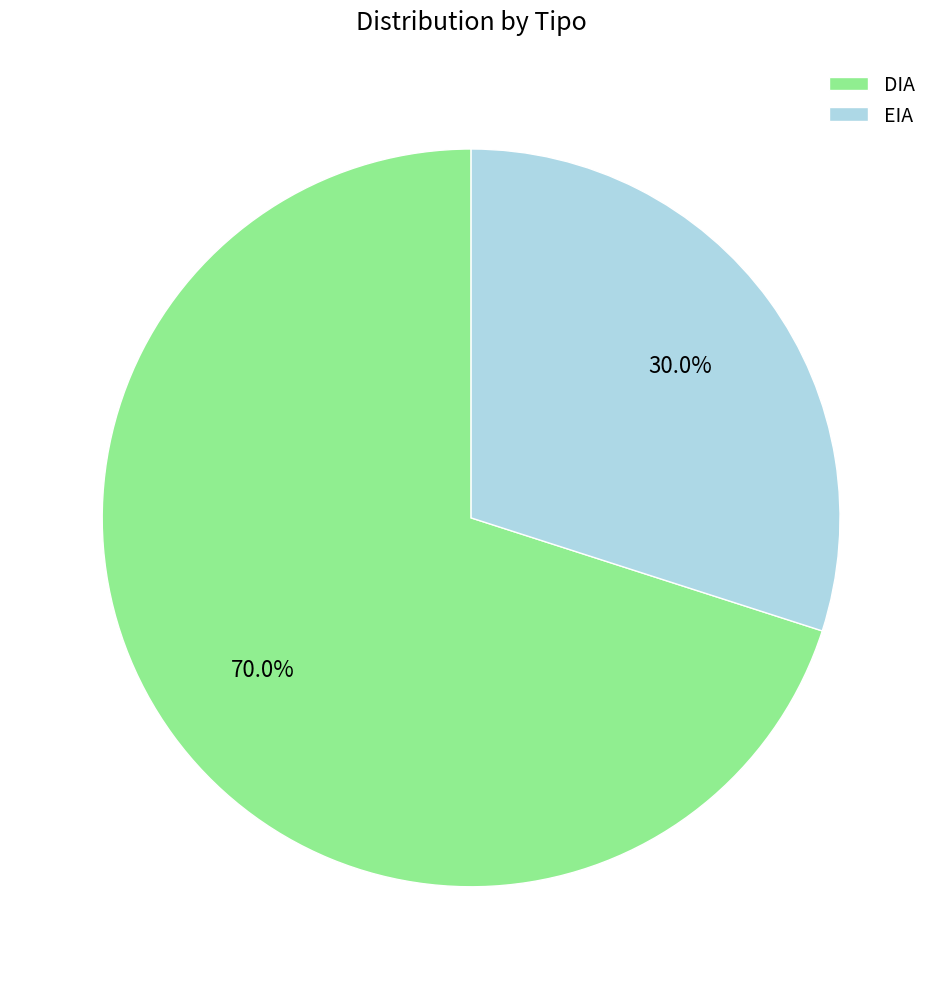

To the nearest percent, what is the combined percentage of EIA and DIA?

100%